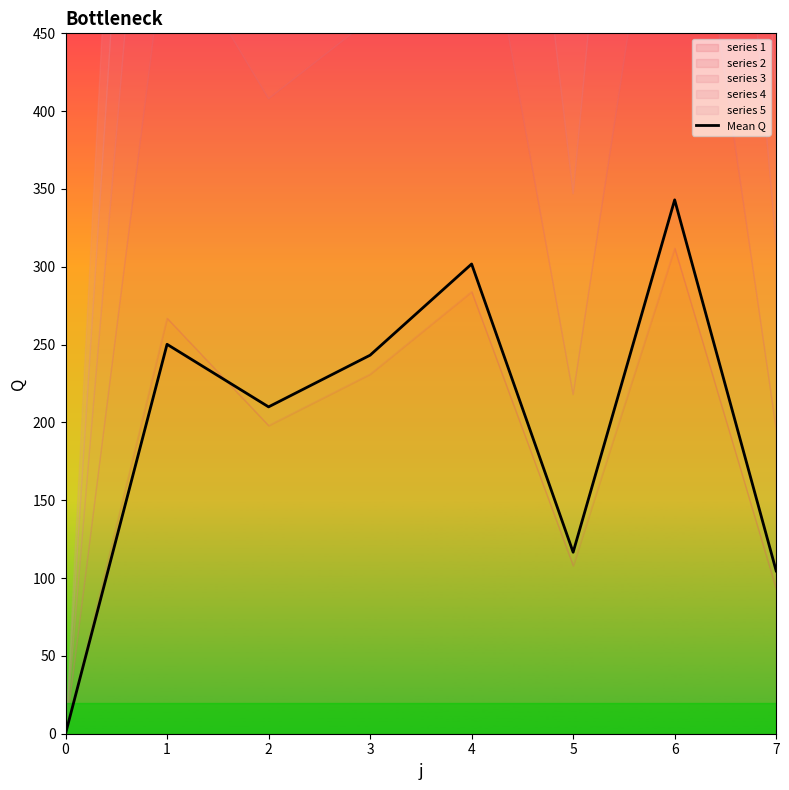

At which label is the value closest to 171?

2